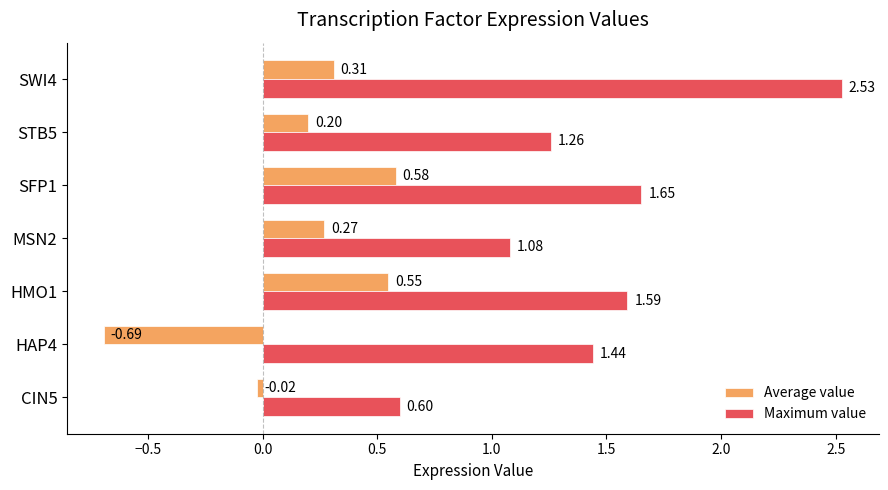

Which category has the highest value across all series?

SWI4